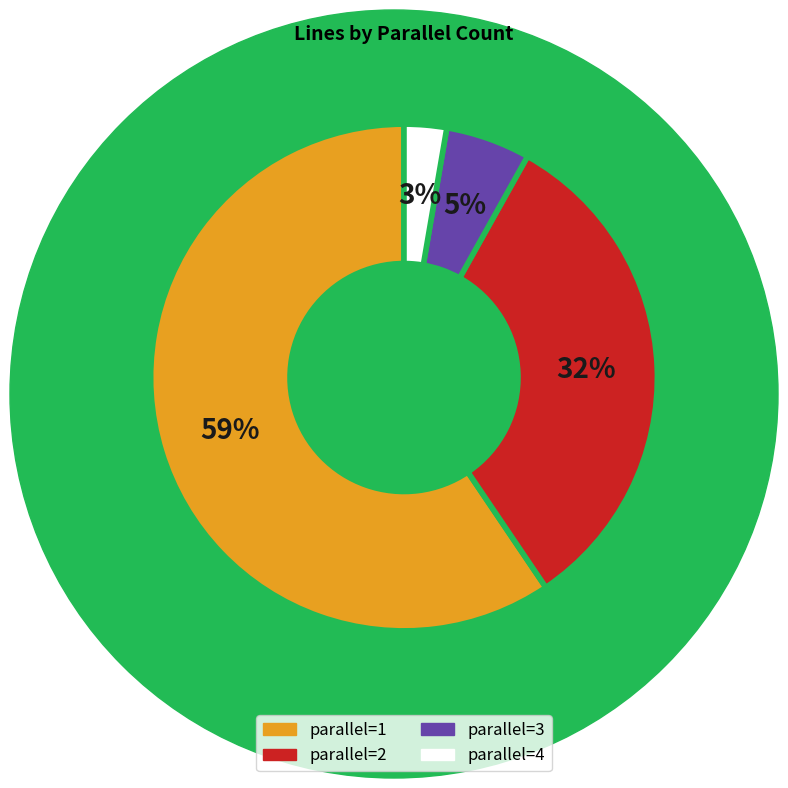

What is the smallest slice in the pie chart?

parallel=4